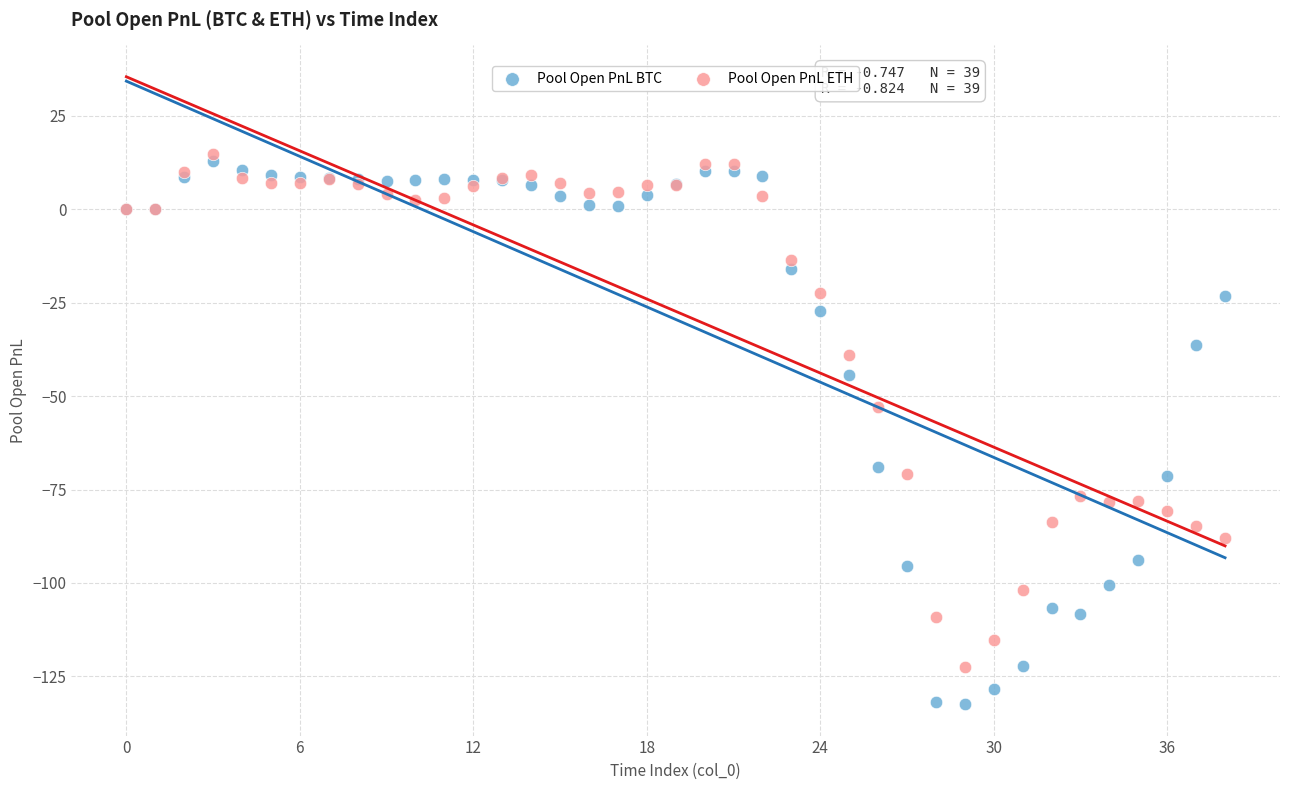

What are all the series names shown in the legend?

Pool Open PnL BTC, Pool Open PnL ETH